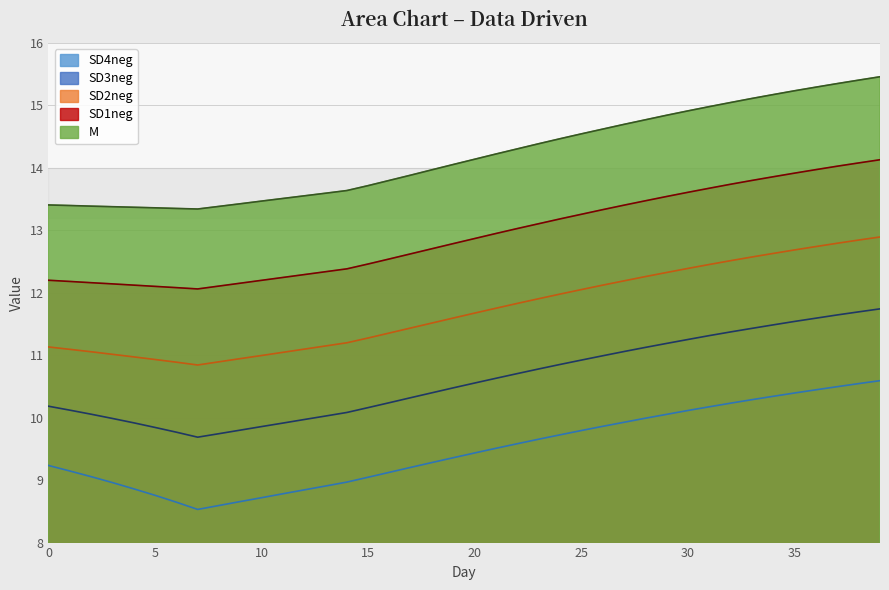

What is the difference between the M values at 5 and 25?

1.2